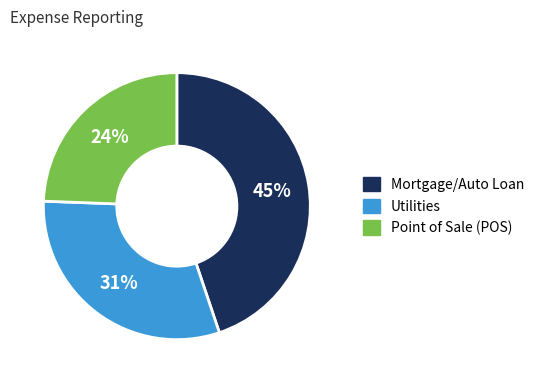

Is the sum of Mortgage/Auto Loan and Point of Sale (POS) greater than half?

Yes